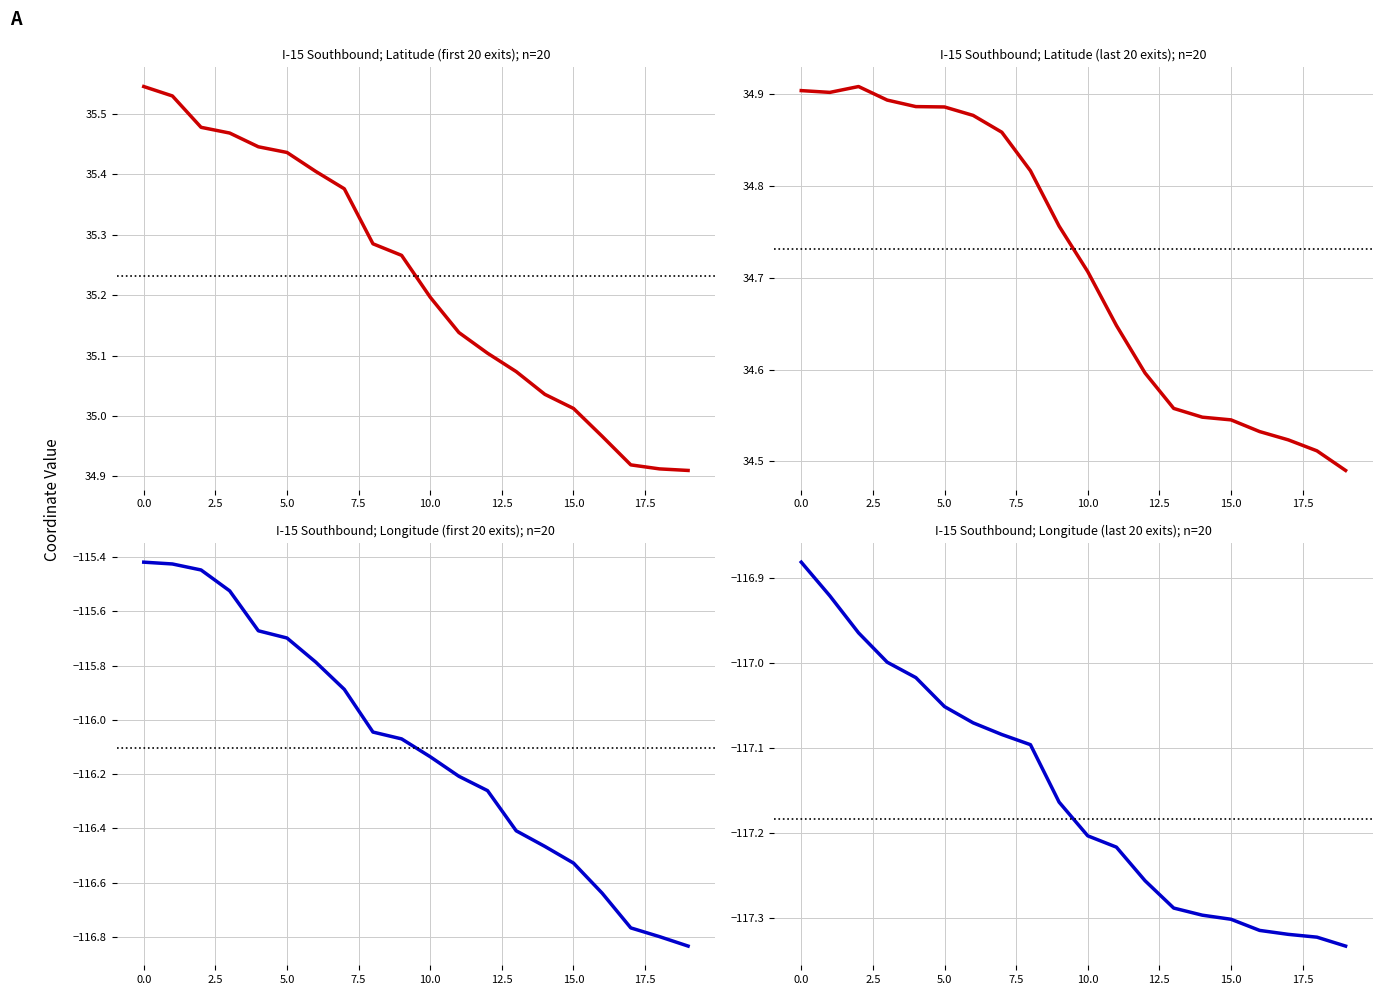

Which series has the largest range (max minus min)?

I-15 Southbound; Longitude (first 20 exits); n=20